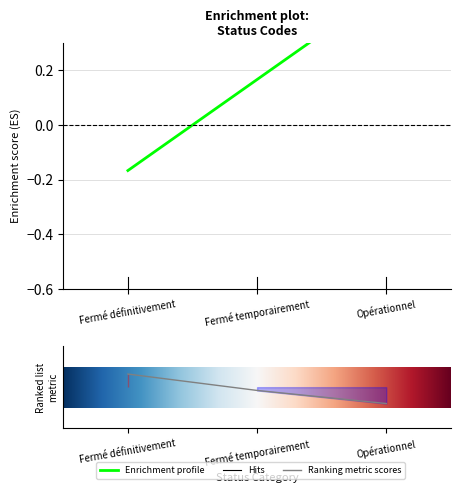

Which category has the lowest value across all series?

Fermé définitivement